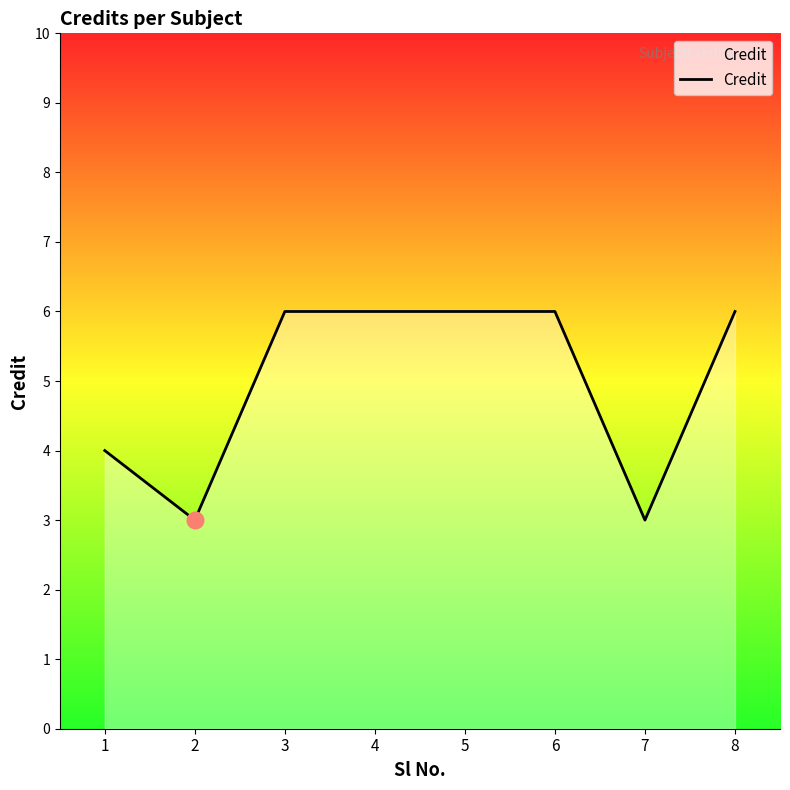

Count the values in the range 4 to 6.

6